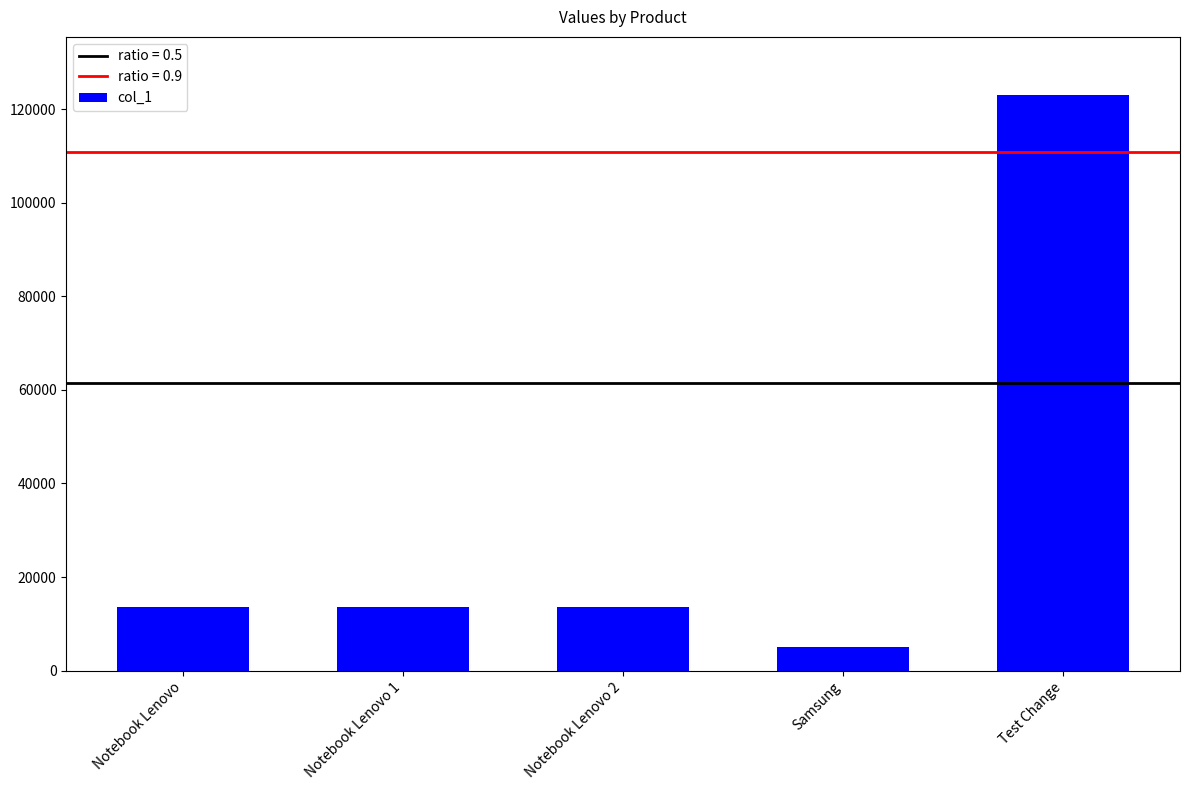

Reading left to right, what are all the values shown in this chart?

Notebook Lenovo=13500	Notebook Lenovo 1=13500	Notebook Lenovo 2=13500	Samsung=5000	Test Change=123123